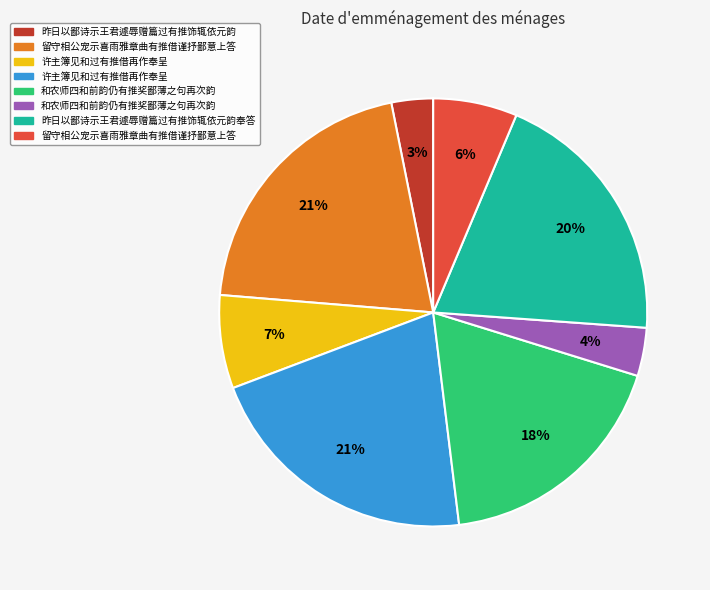

Does any single category account for the majority?

No